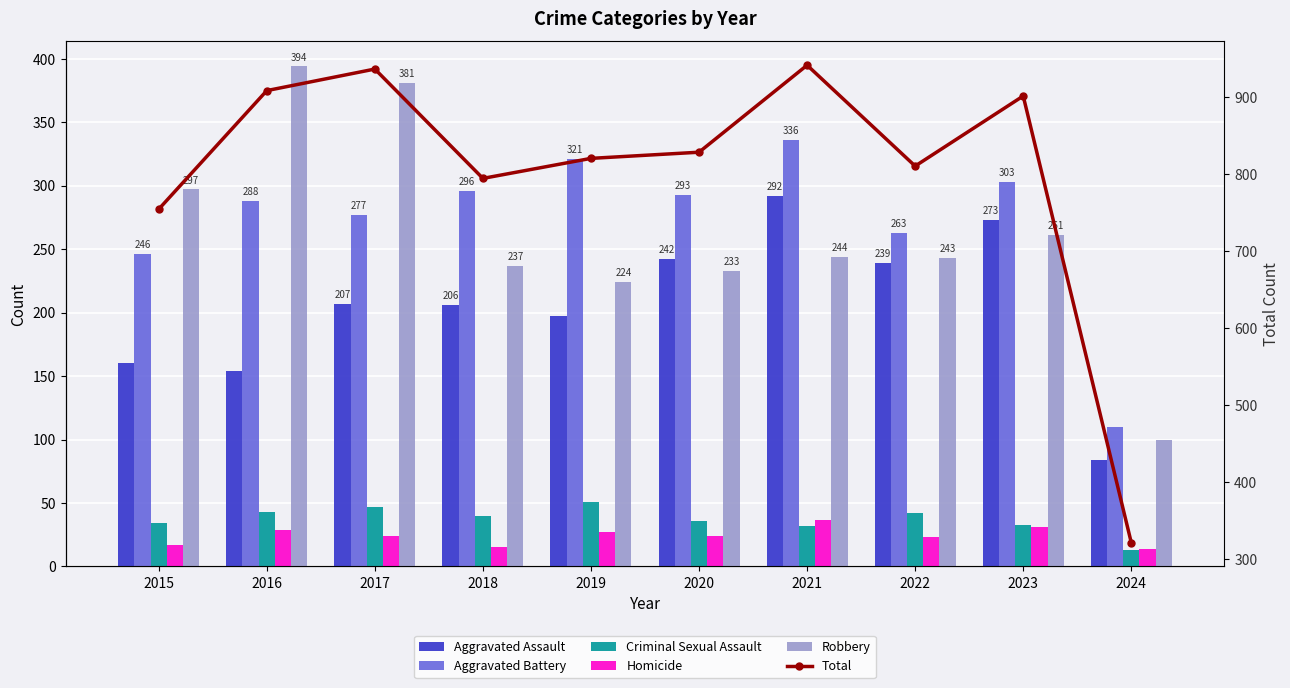

What is the total value across all series at 2021?

1882